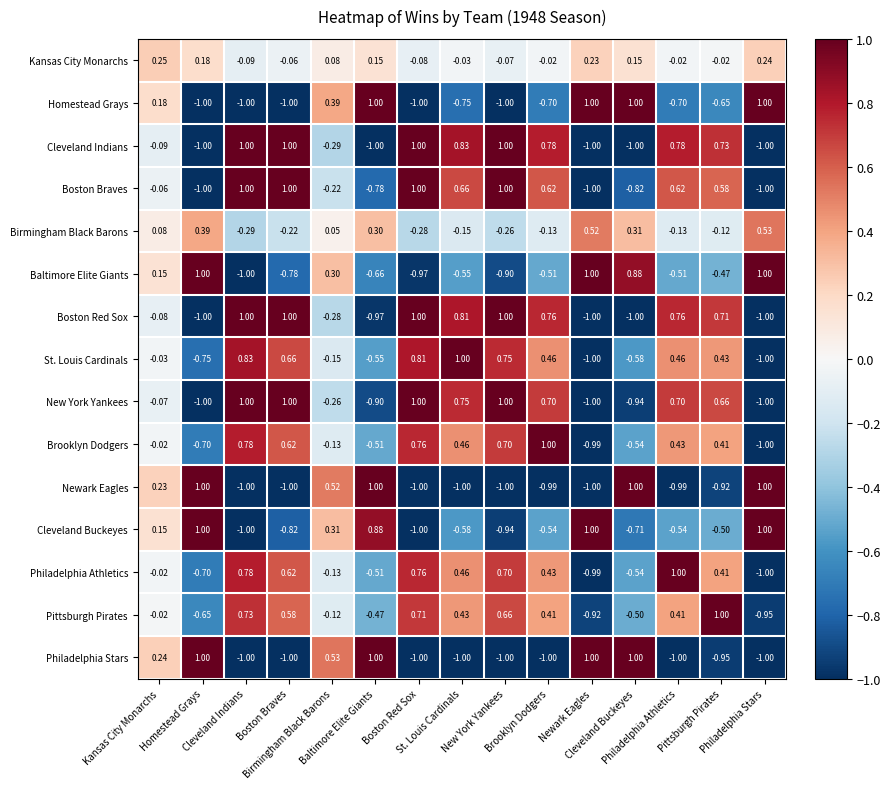

Between Newark Eagles and Philadelphia Athletics, which series saw the biggest shift?

Philadelphia Stars